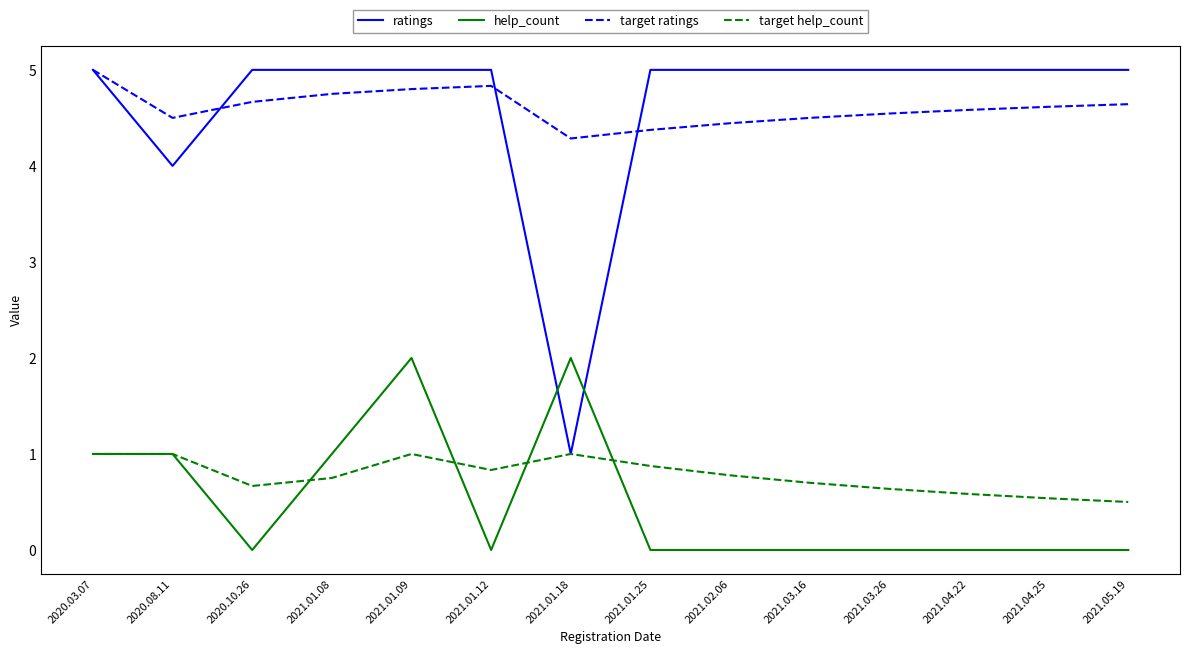

Is the value of ratings at 2021.05.19 greater than the value of target ratings at 2021.01.12?

Yes